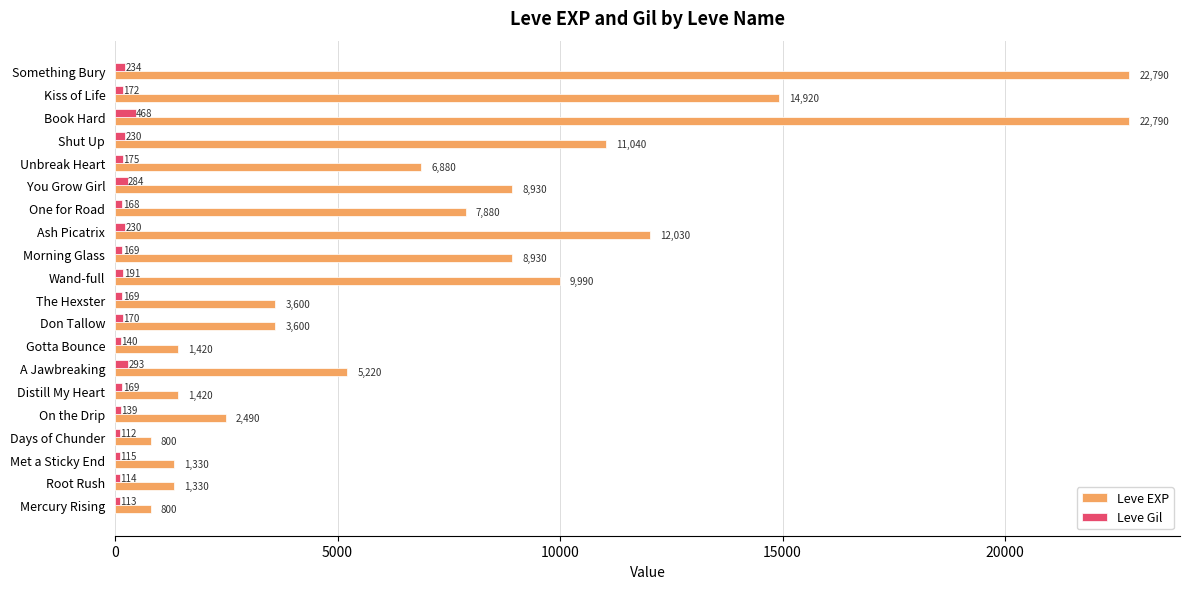

What is the spread (max minus min) of values at Root Rush?

1216